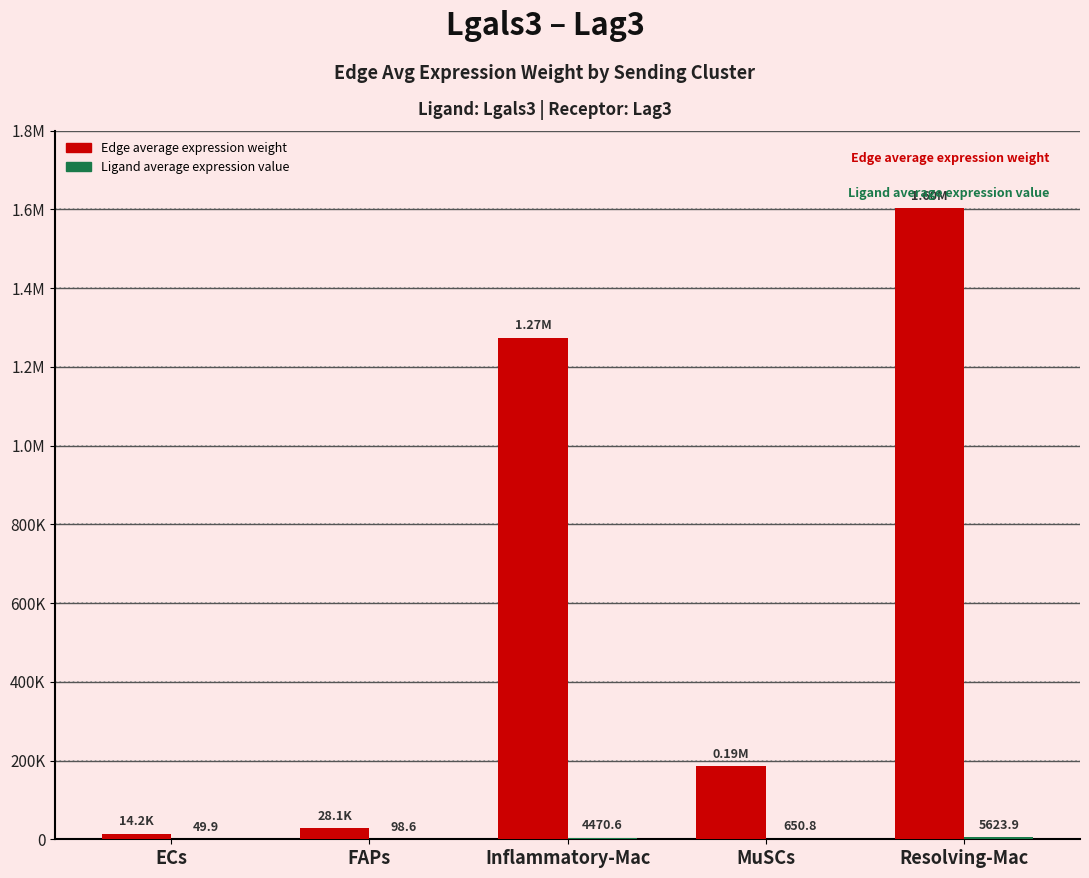

List the series in order of their peak value, highest first.

Edge average expression weight, Ligand average expression value